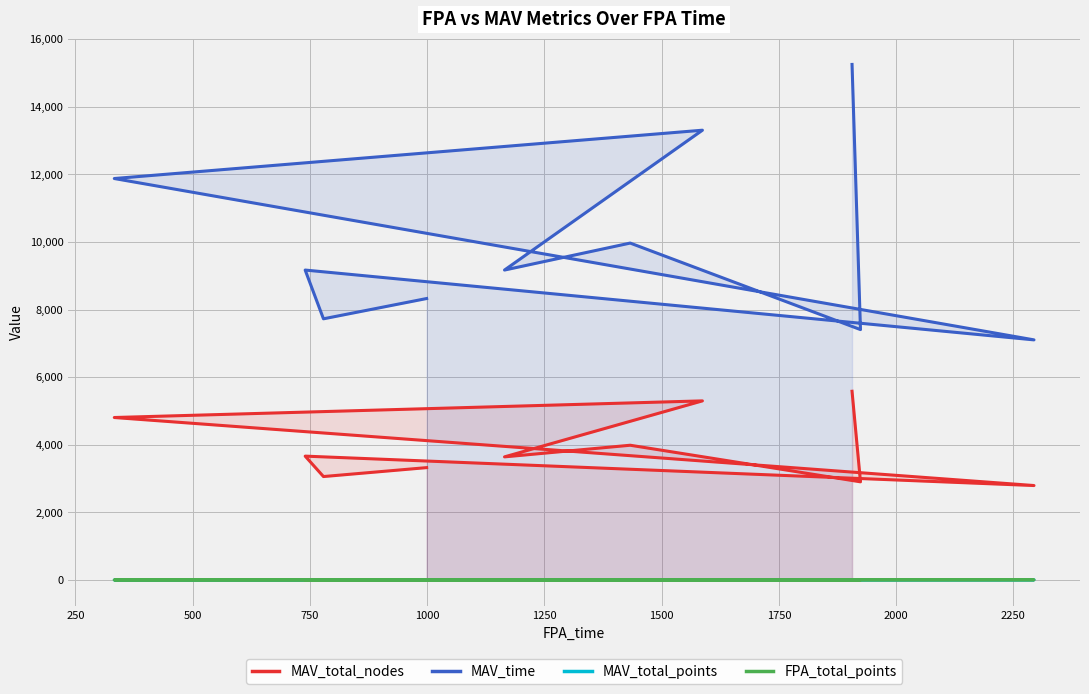

True or false: MAV_total_points has a value of 9 at 1500.

True